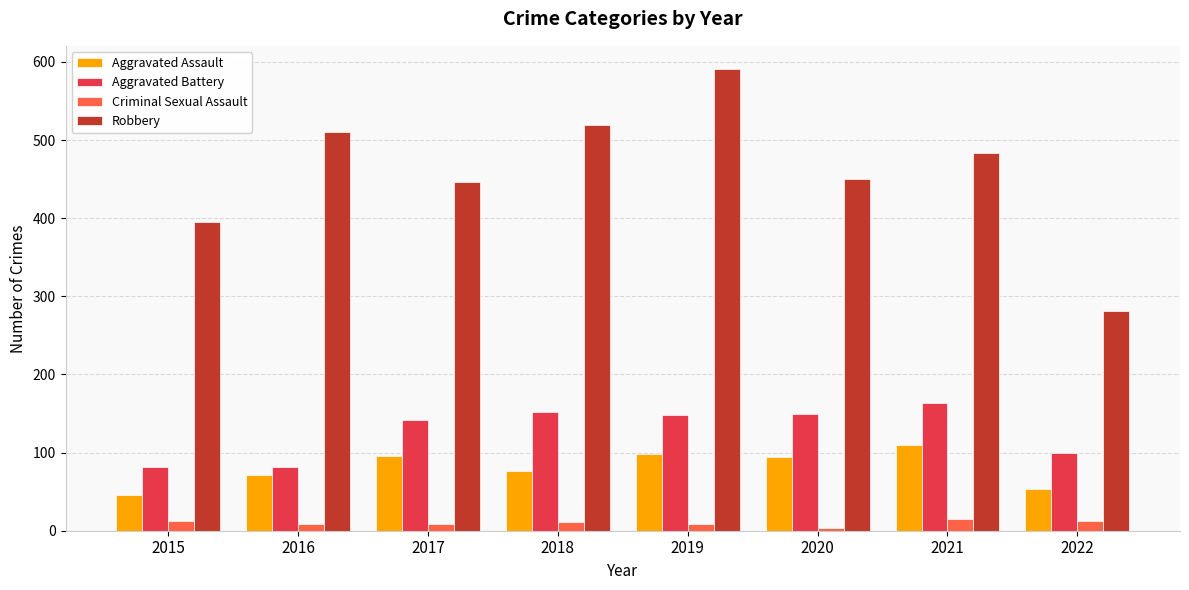

How many groups of bars are there?

8